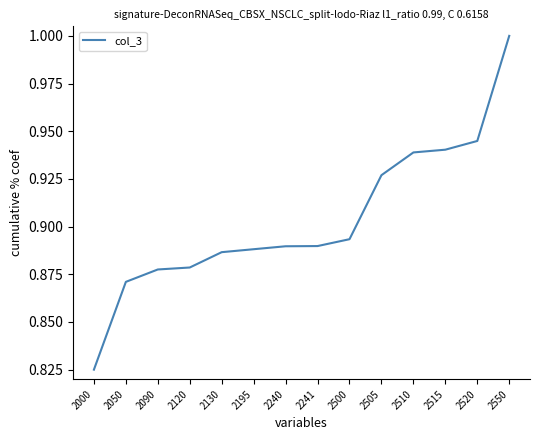

Count the values in the range 0 to 1.

14